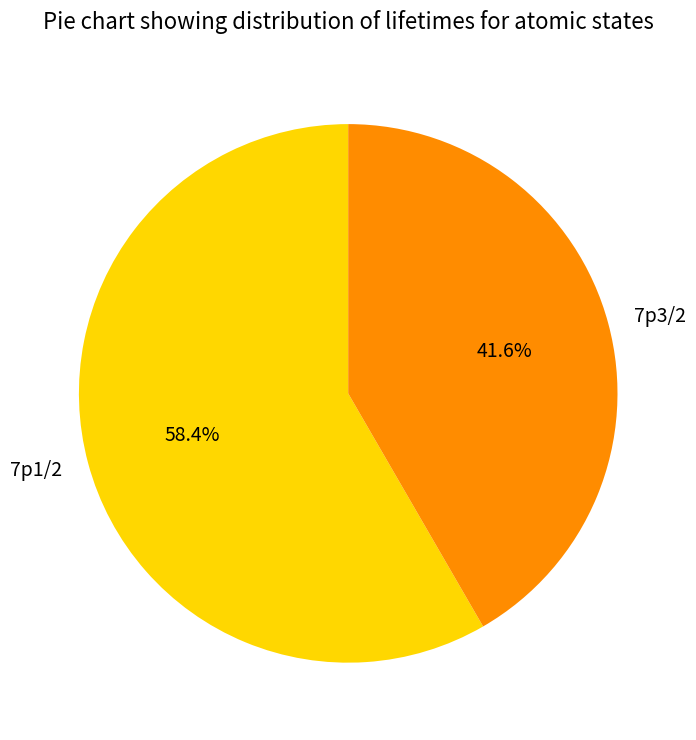

The 7p1/2 slice represents 58% of the pie. True or false?

True